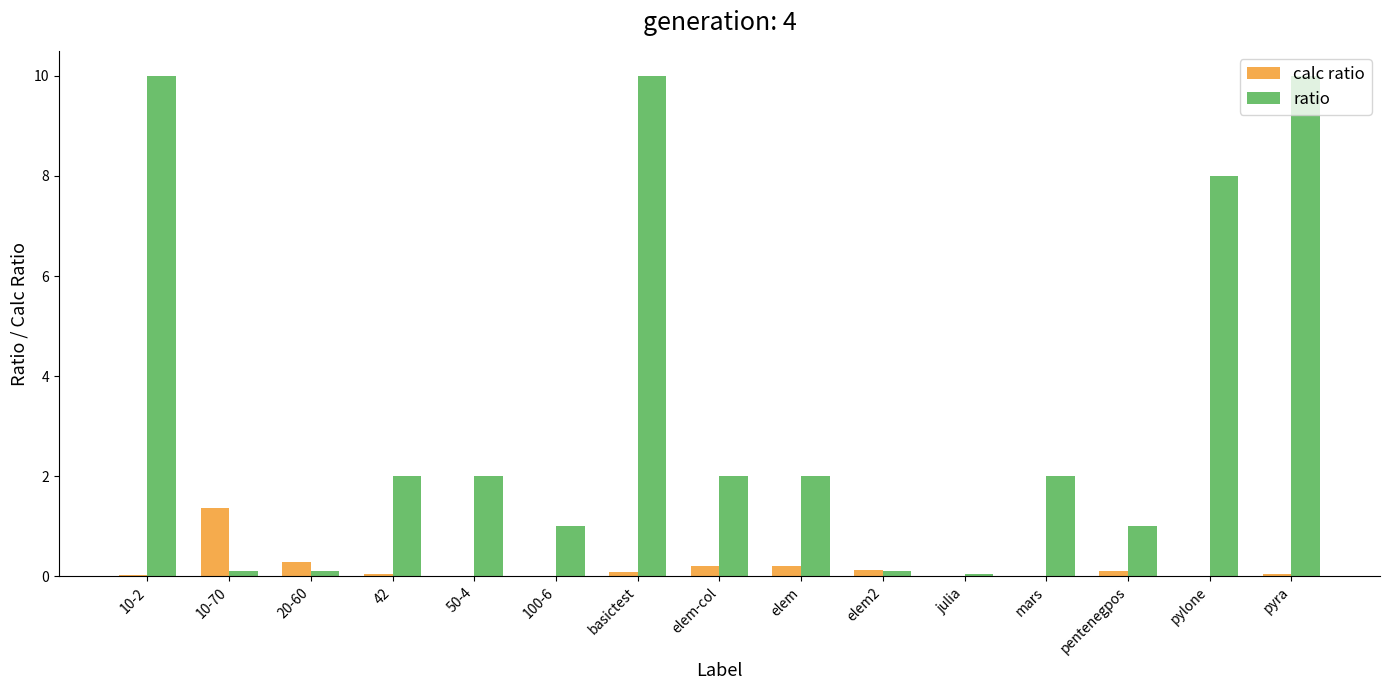

What is the highest value of the ratio series?

10.0